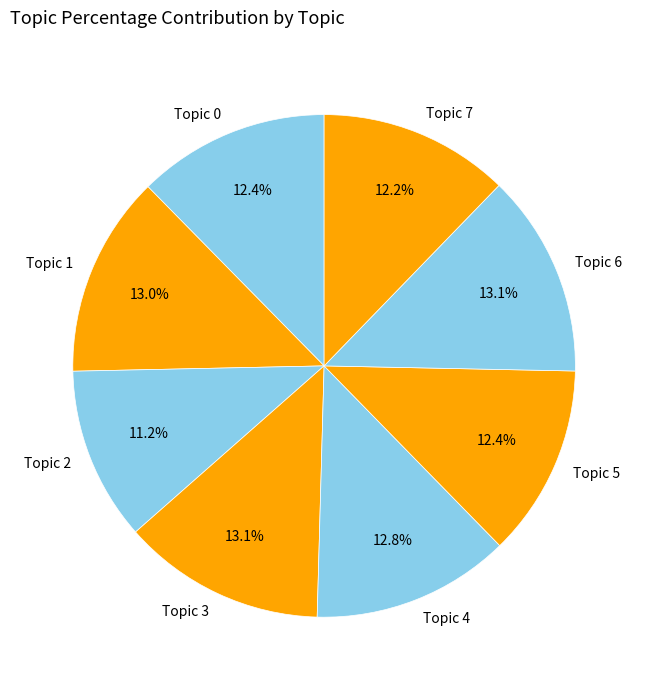

Combined, do Topic 6 and Topic 0 account for over 50%?

No